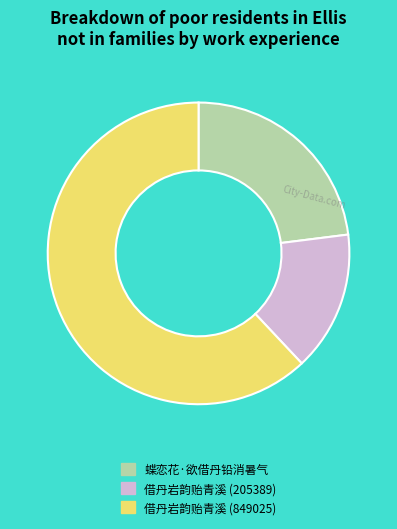

What is the ratio of the value at 蝶恋花·欲借丹铅消暑气 to the value at 借丹岩韵贻青溪 (205389)?

1.5